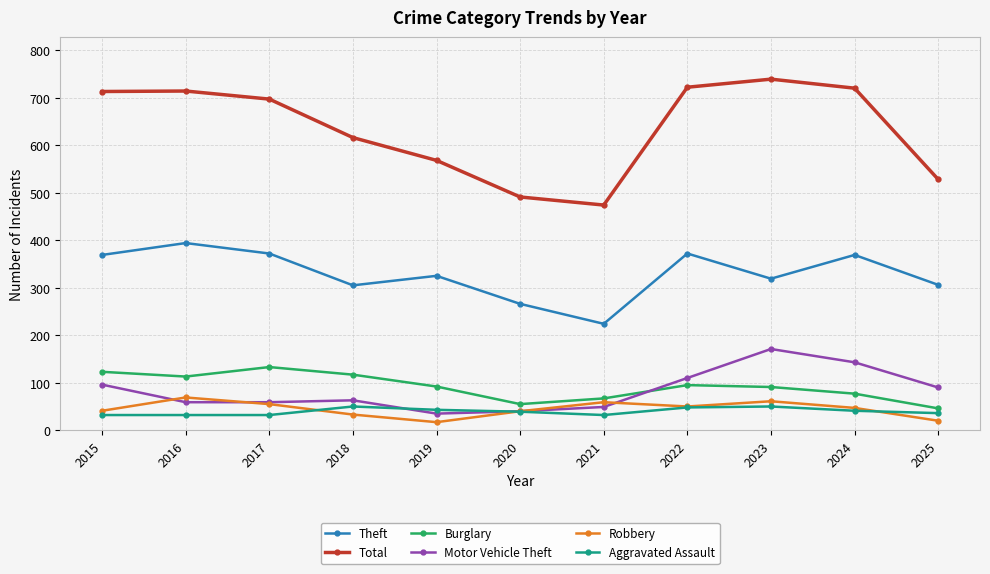

Which label corresponds to the largest value in the chart?

2023